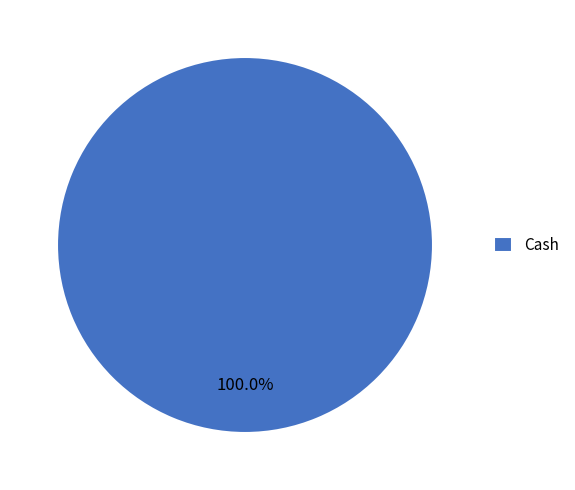

Rank the categories by value from lowest to highest.

Cash